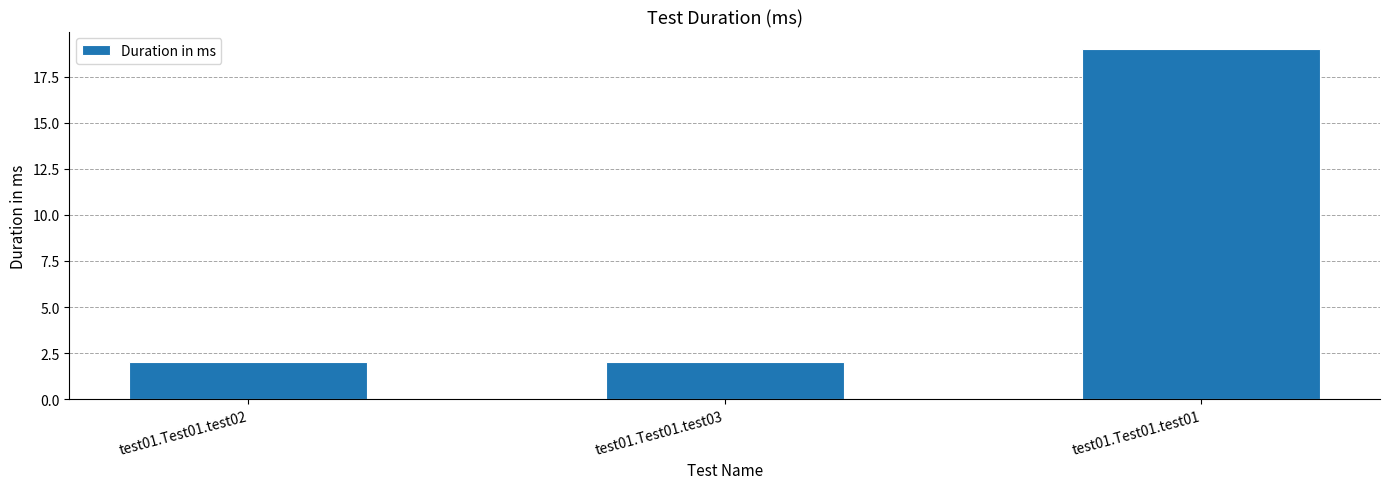

How many values are between 2 and 19?

3